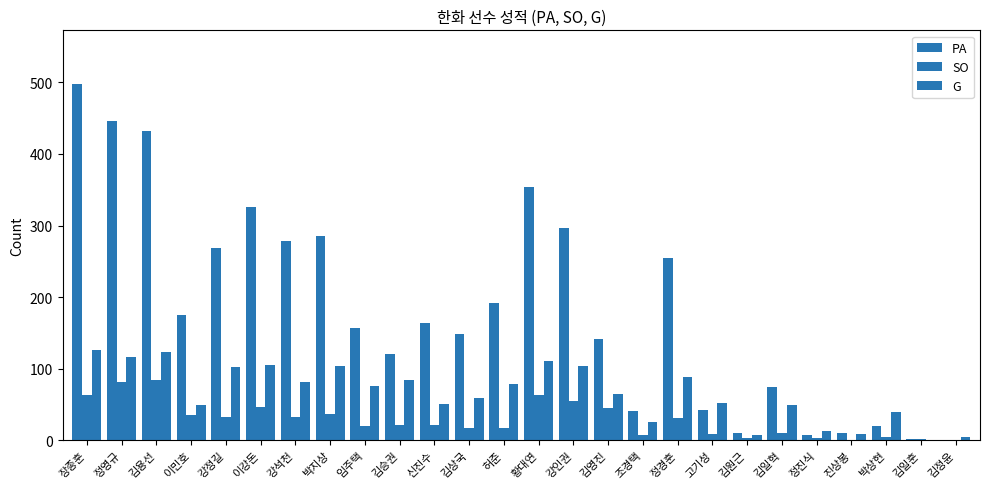

What is the sum of all PA values?

4750